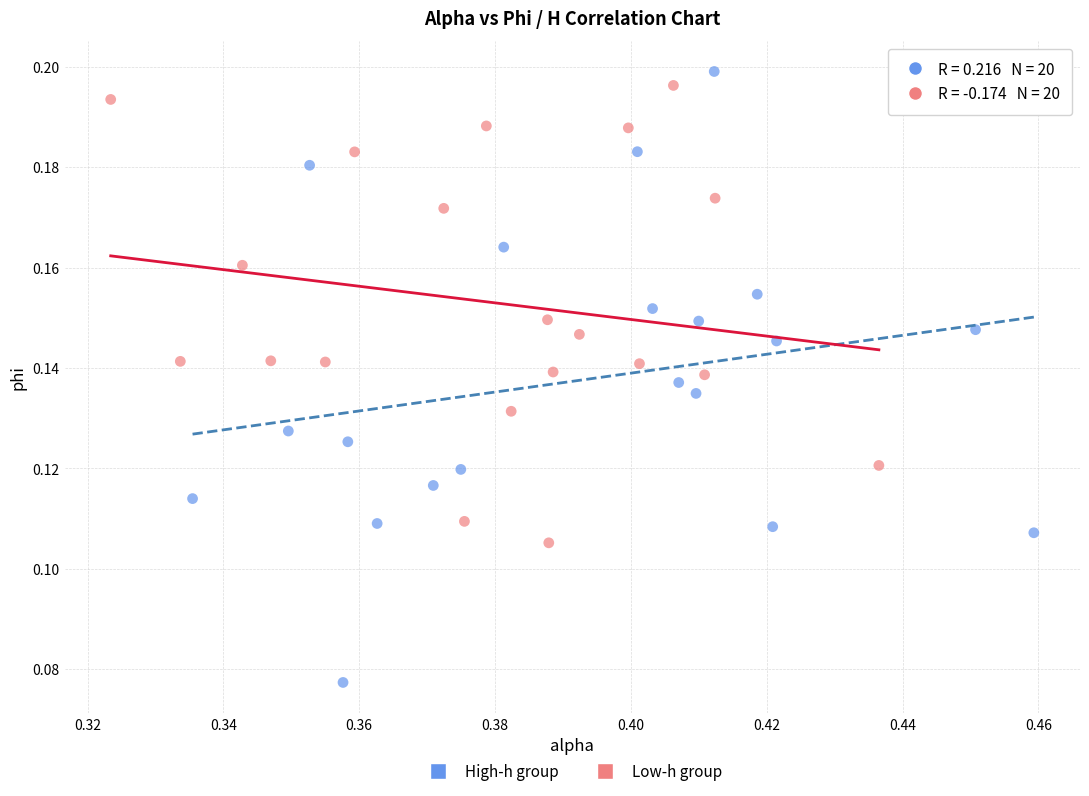

What are all the series names shown in the legend?

High-h group, Low-h group